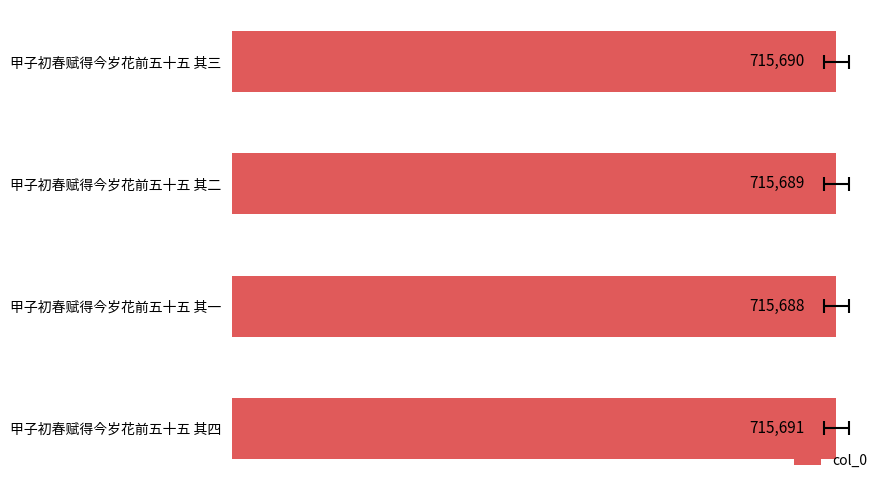

How many values are between 715689 and 715691?

3